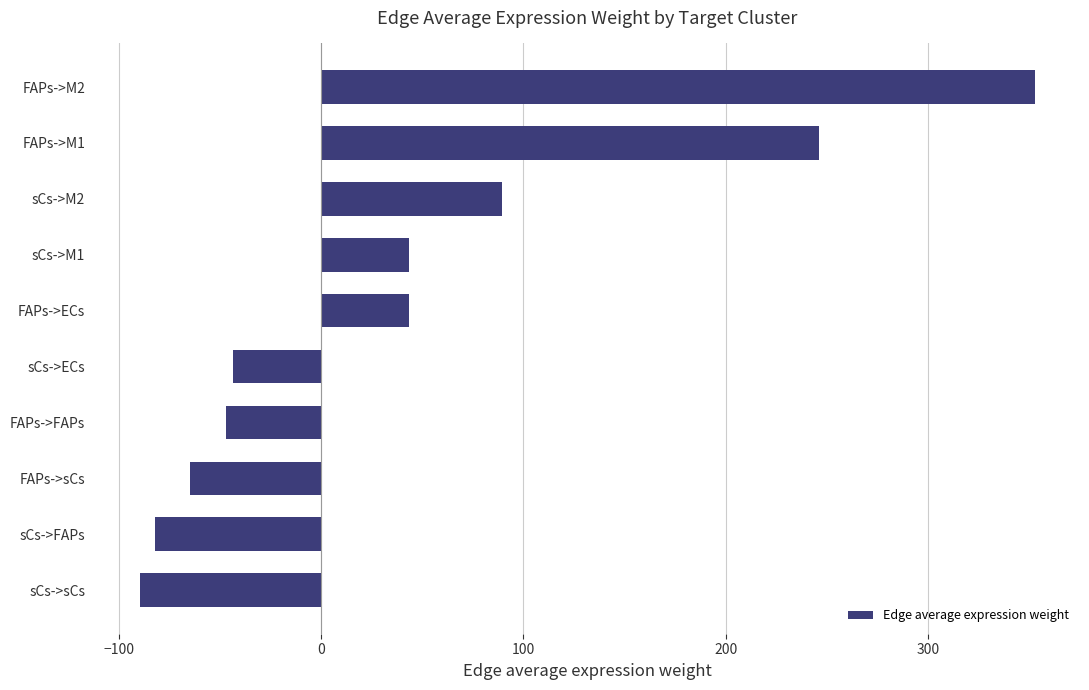

The value at FAPs->sCs is -64.5. True or false?

True